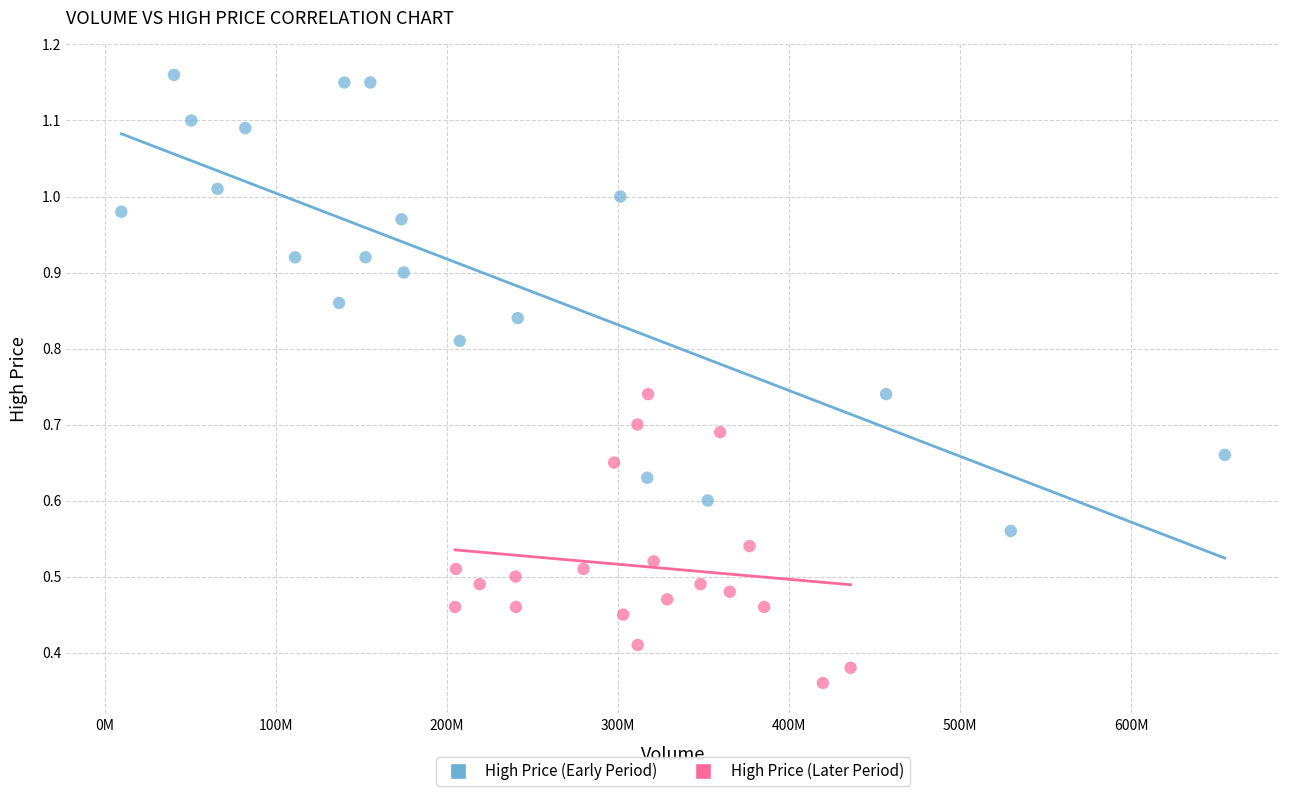

Which series has the widest spread of Y values?

High Price (Early Period)